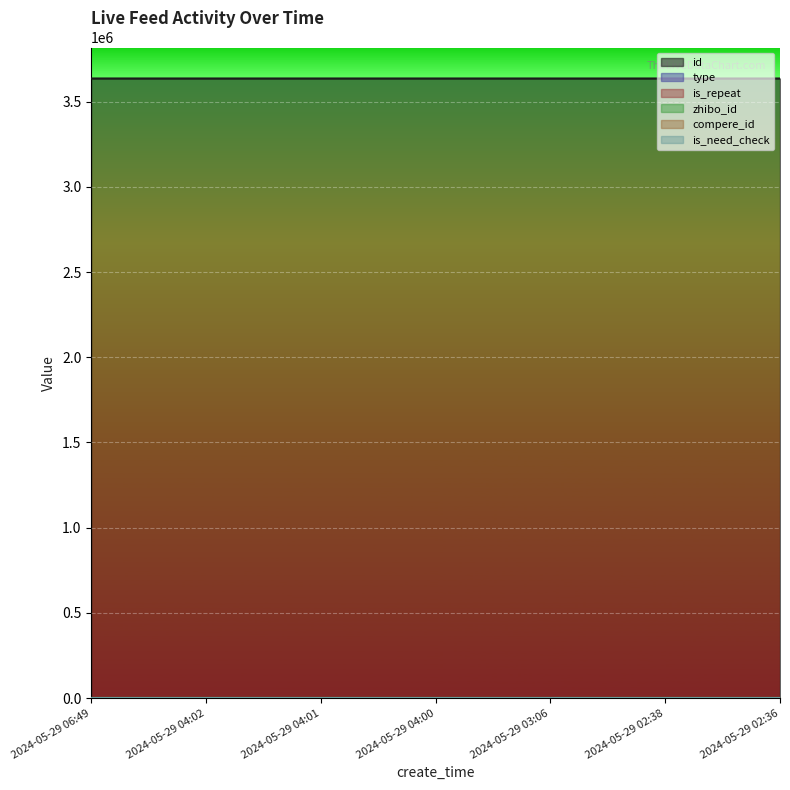

At which label does id reach its minimum?

2024-05-29 02:36